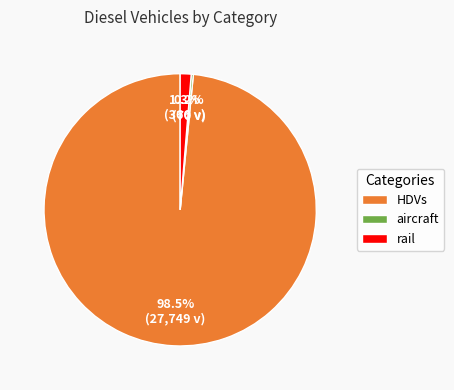

True or false: rail accounts for 1% of the total.

True